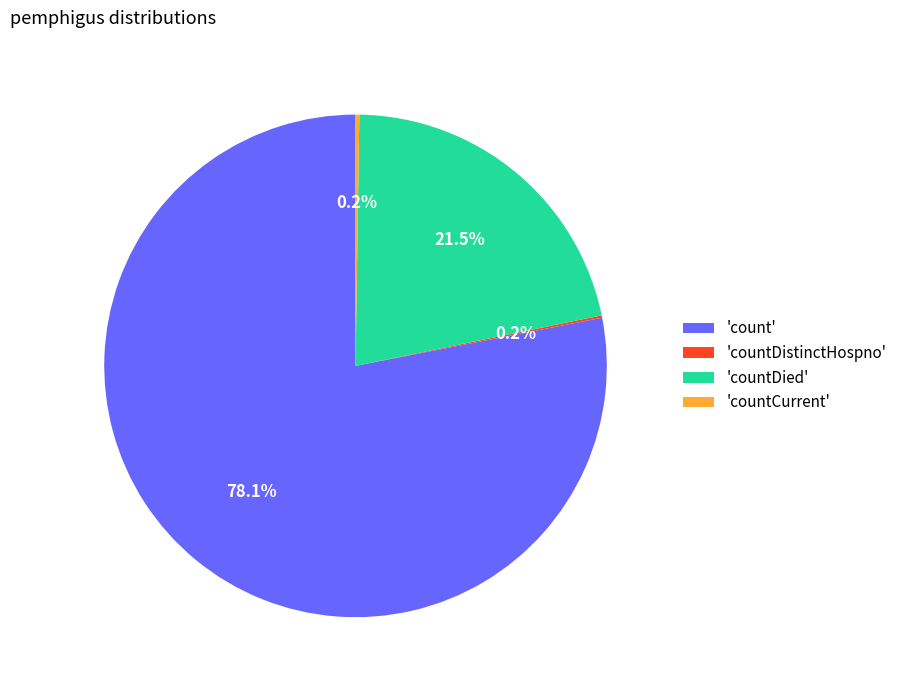

Which category has the biggest portion of the pie?

'count'